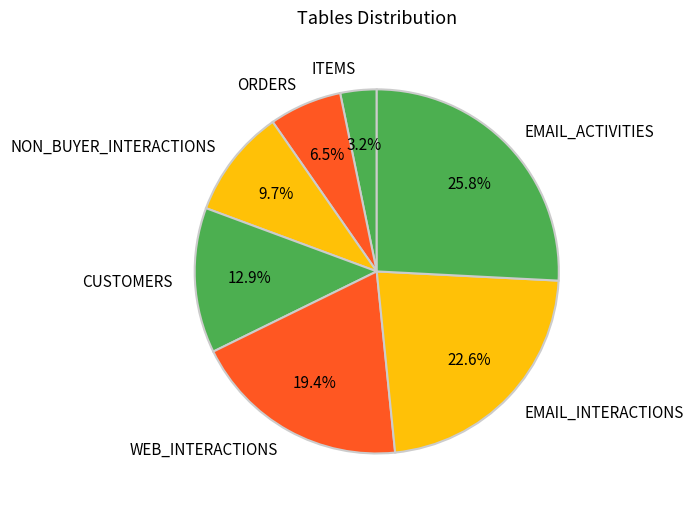

What percentage is the EMAIL_INTERACTIONS slice, to the nearest percent?

23%